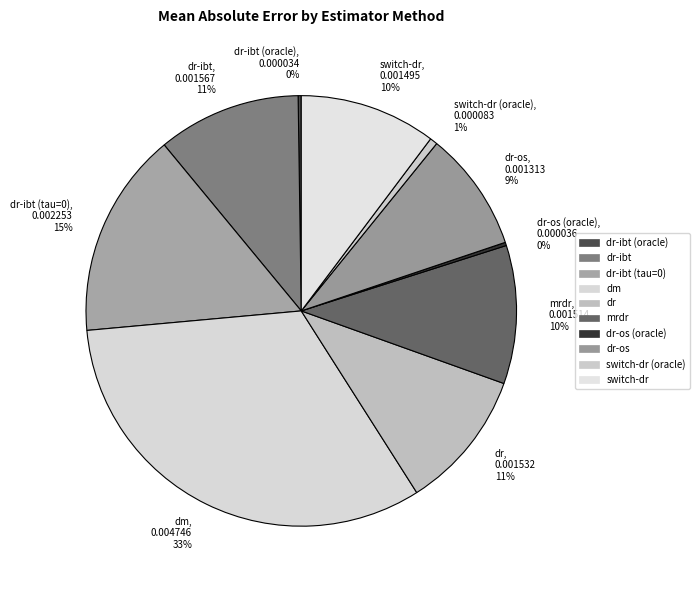

Is the sum of dm and switch-dr greater than half?

No